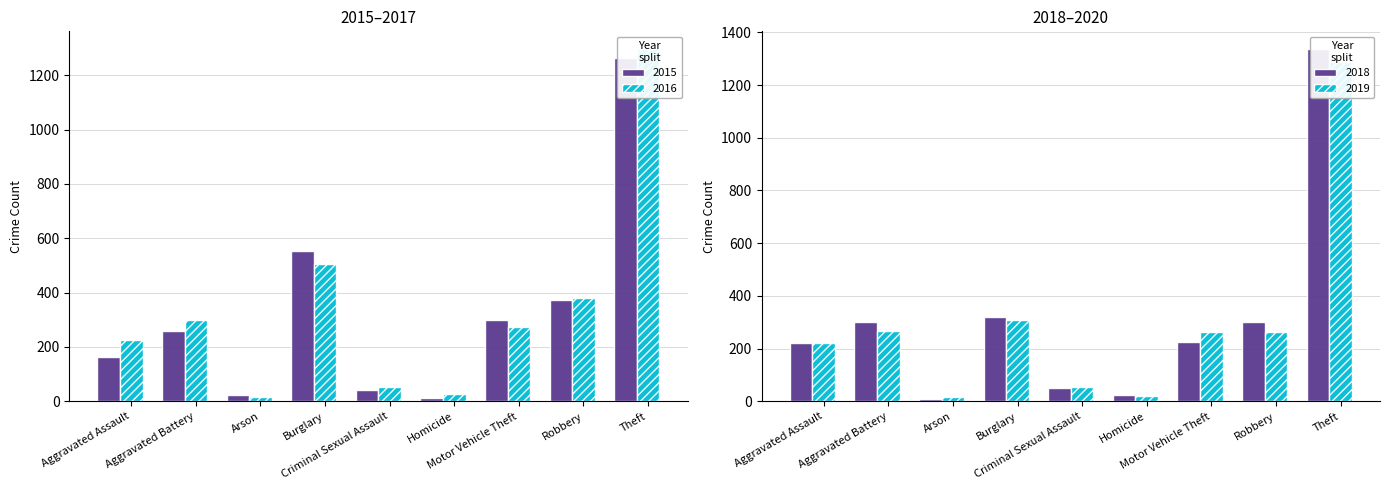

Reading left to right, transcribe all the data shown in this chart.

2015: Aggravated Assault=164	Aggravated Battery=259	Arson=22	Burglary=552	Criminal Sexual Assault=43	Homicide=13	Motor Vehicle Theft=299	Robbery=372	Theft=1263
2016: Aggravated Assault=225	Aggravated Battery=298	Arson=14	Burglary=505	Criminal Sexual Assault=51	Homicide=28	Motor Vehicle Theft=272	Robbery=381	Theft=1297
2017: Aggravated Assault=220	Aggravated Battery=302	Arson=8	Burglary=319	Criminal Sexual Assault=51	Homicide=23	Motor Vehicle Theft=225	Robbery=302	Theft=1337
2018: Aggravated Assault=220	Aggravated Battery=267	Arson=16	Burglary=308	Criminal Sexual Assault=55	Homicide=21	Motor Vehicle Theft=262	Robbery=263	Theft=1288